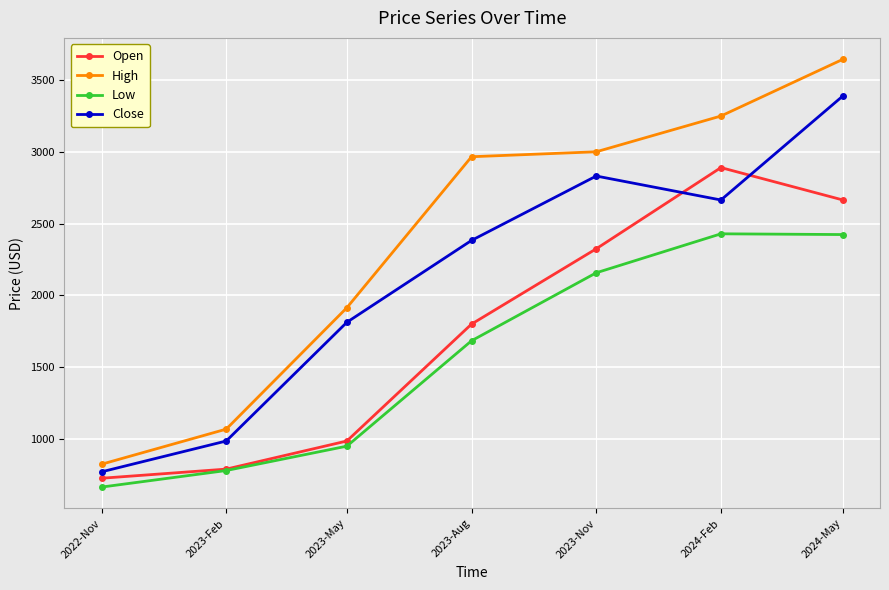

Which category has the lowest value in the Low series?

2022-Nov